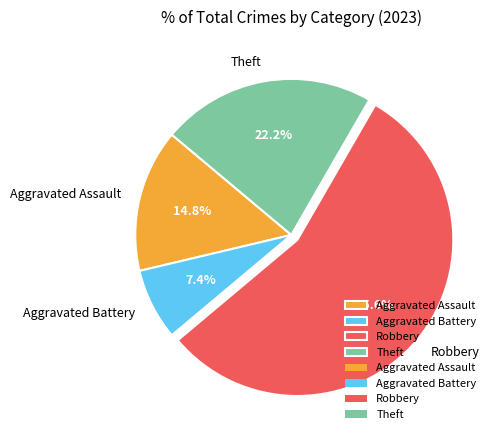

What percentage is NOT represented by Aggravated Assault?

85.2%